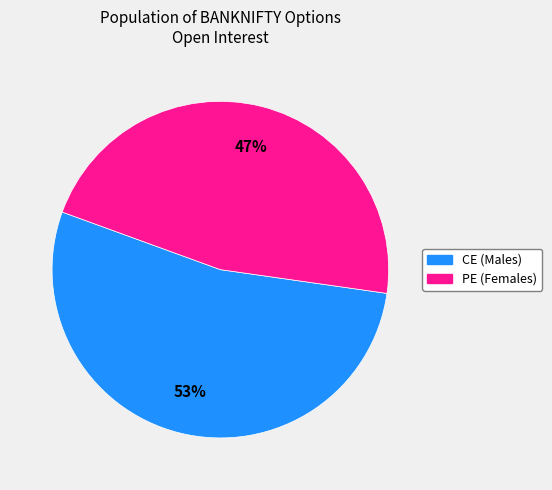

Is there any slice that represents more than half of the pie?

Yes